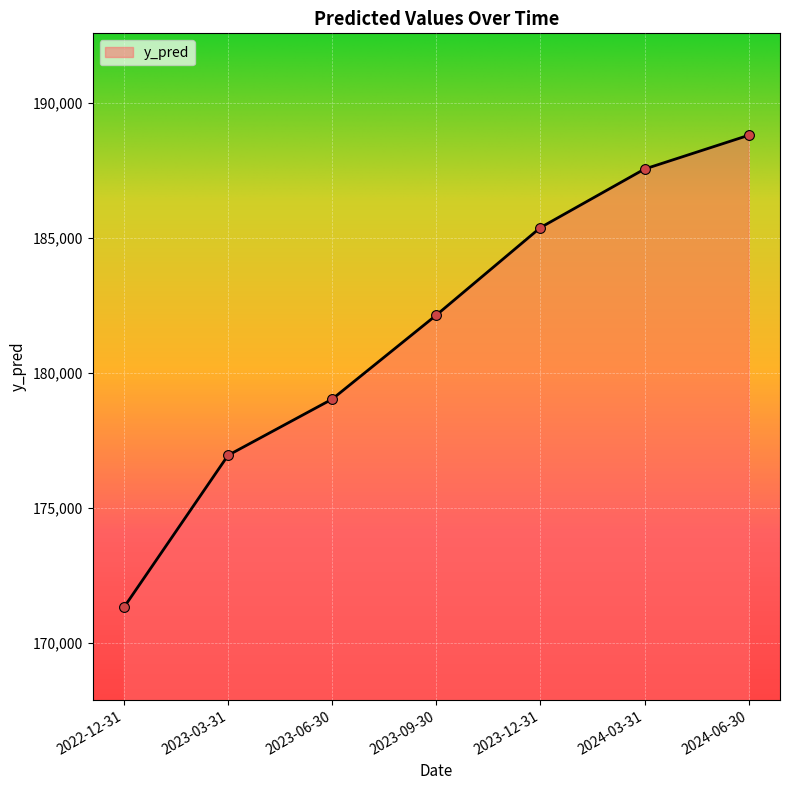

What is the ratio of the value at 2022-12-31 to the value at 2023-06-30?

1.0